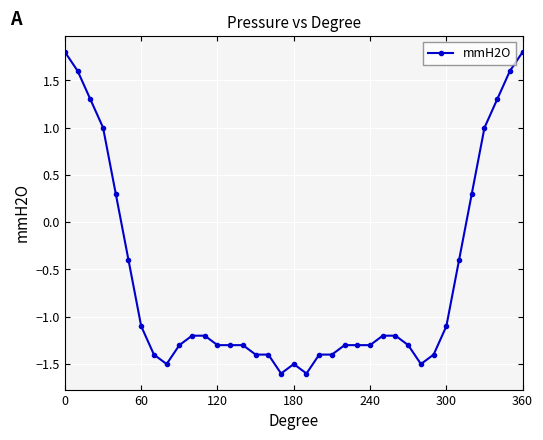

What is the difference between the second highest and minimum values?

3.4